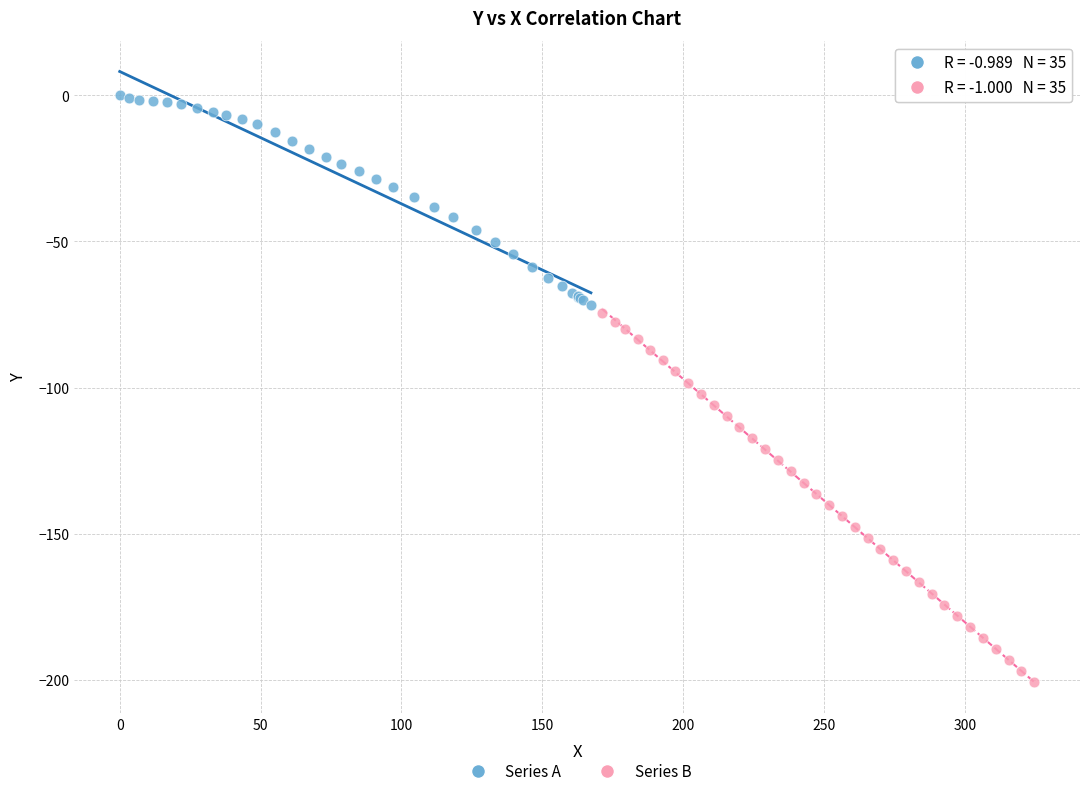

Which series contains the highest Y value?

Series A